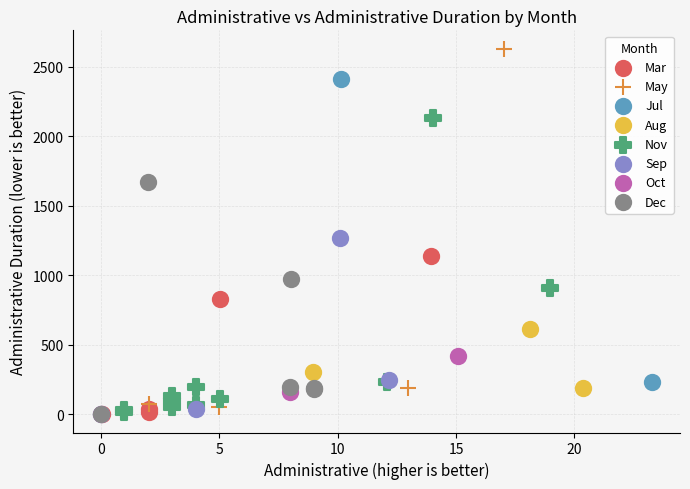

What are all the series names shown in the legend?

Mar, May, Jul, Aug, Nov, Sep, Oct, Dec